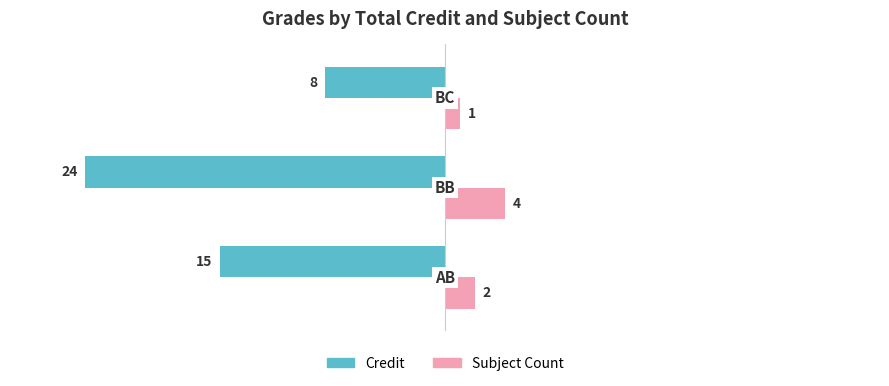

Rank the series by their average value, from highest to lowest.

Subject Count, Credit